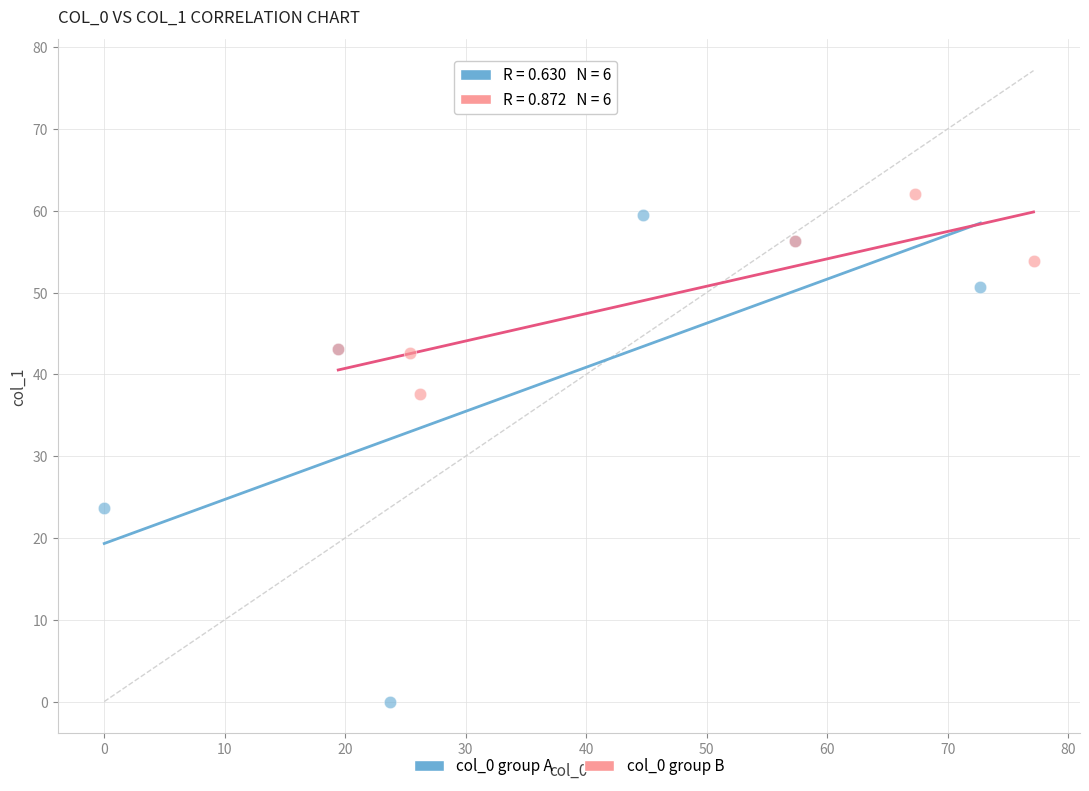

Which series reaches the minimum Y coordinate?

col_0 group A